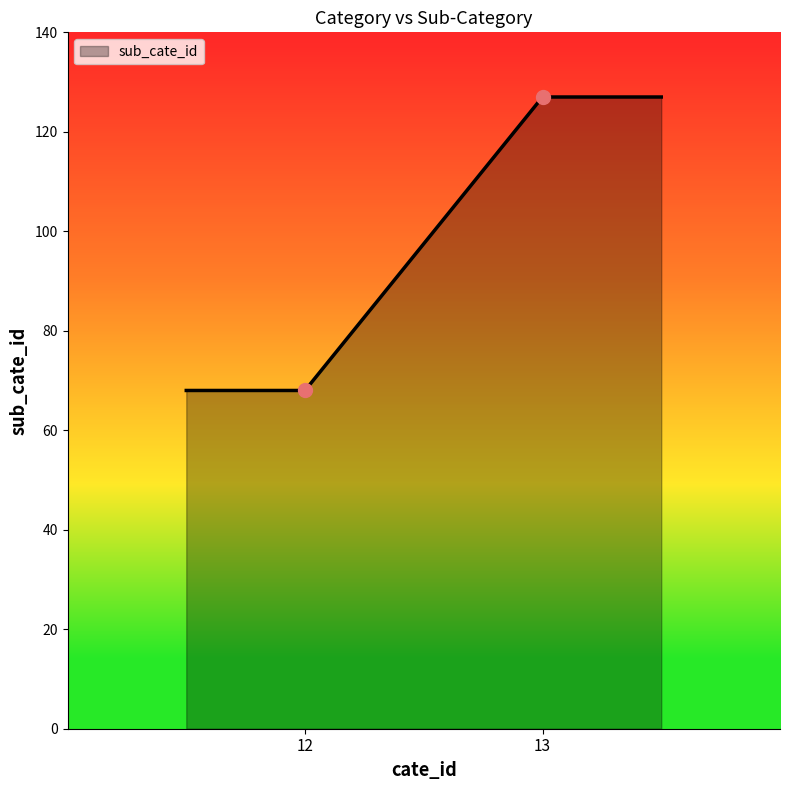

Which has a higher value, 13 or 13?

13